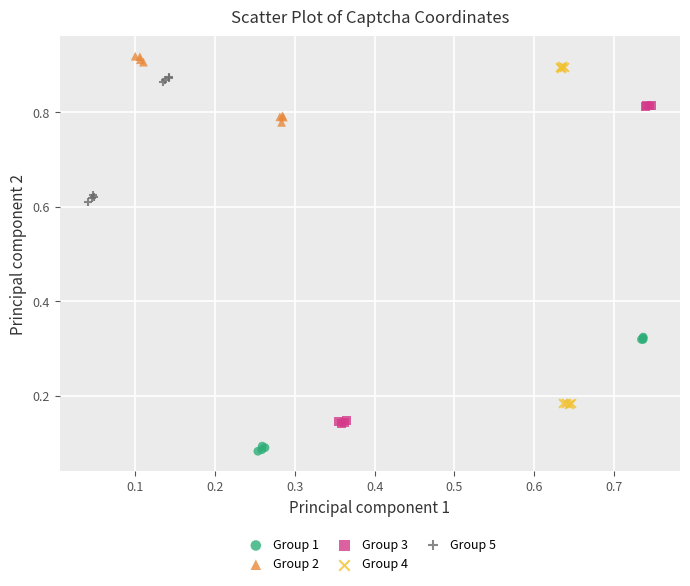

Which series contains the lowest Y value?

Group 1